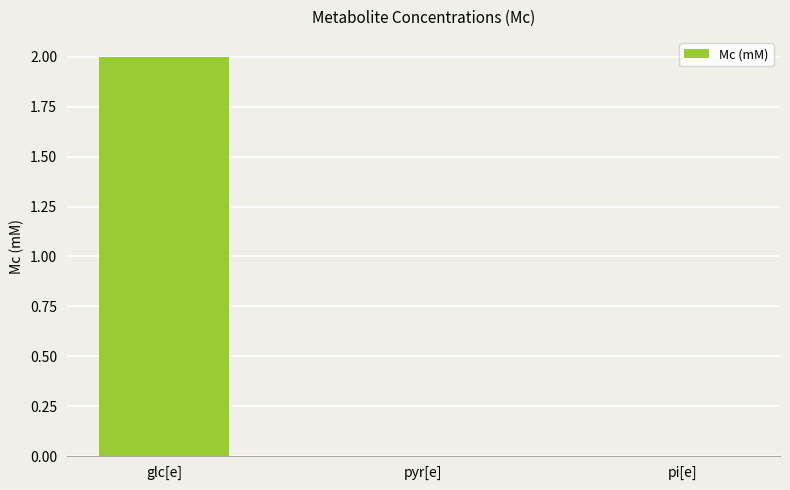

Between glc[e] and pyr[e], which is larger?

glc[e]